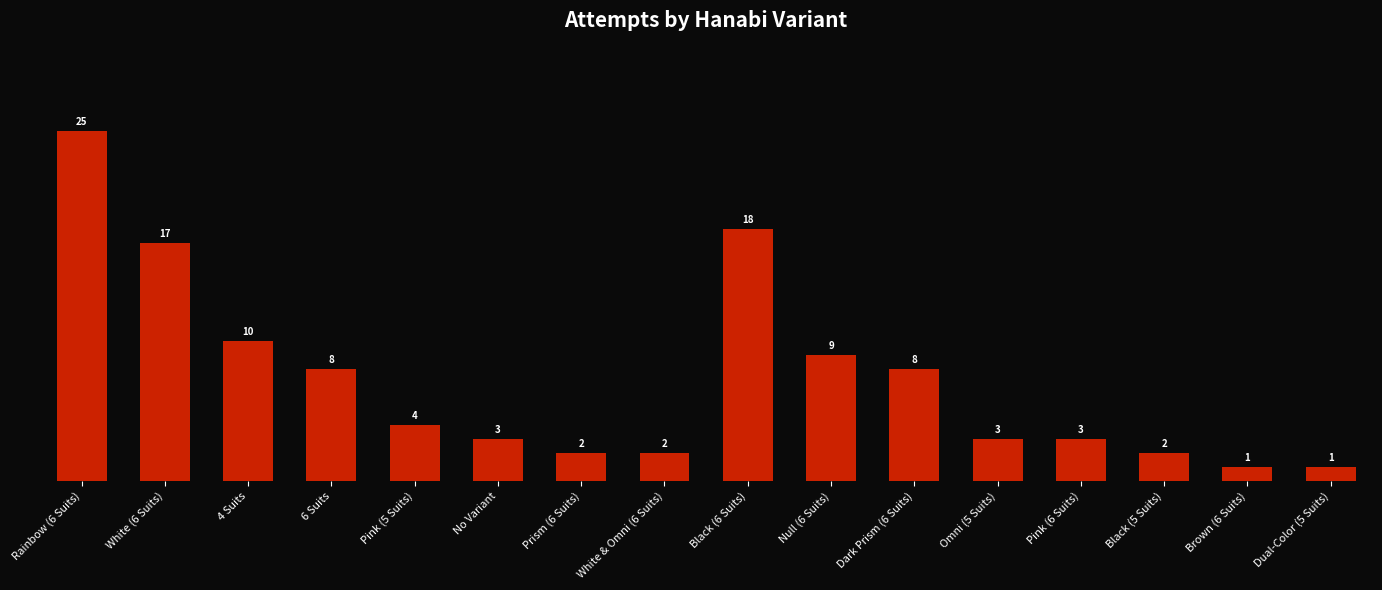

At which label is the value closest to 13?

4 Suits